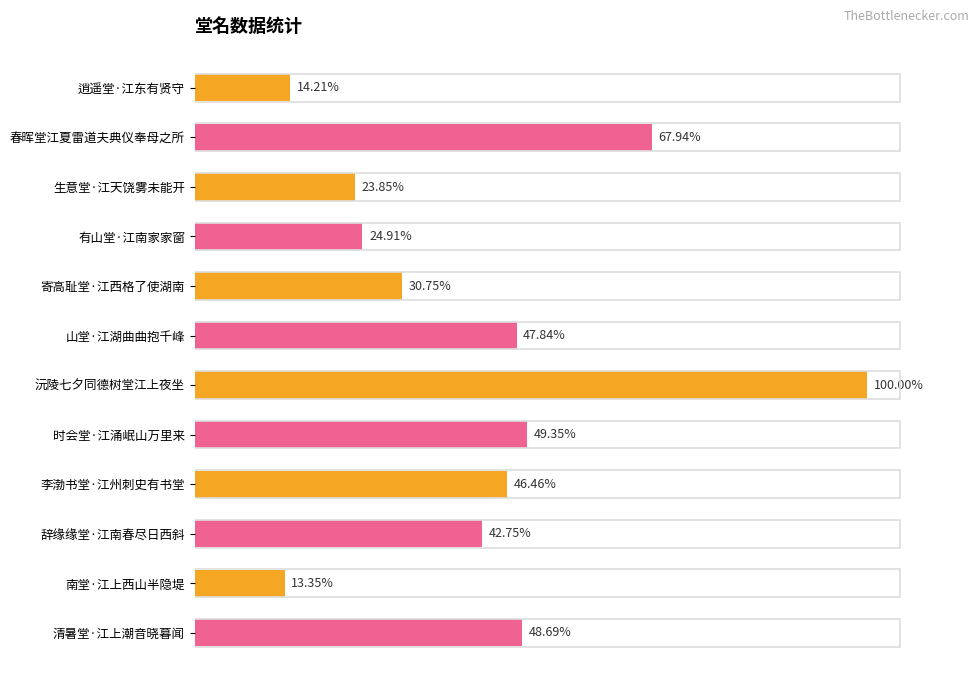

Are the bars horizontal?

Yes